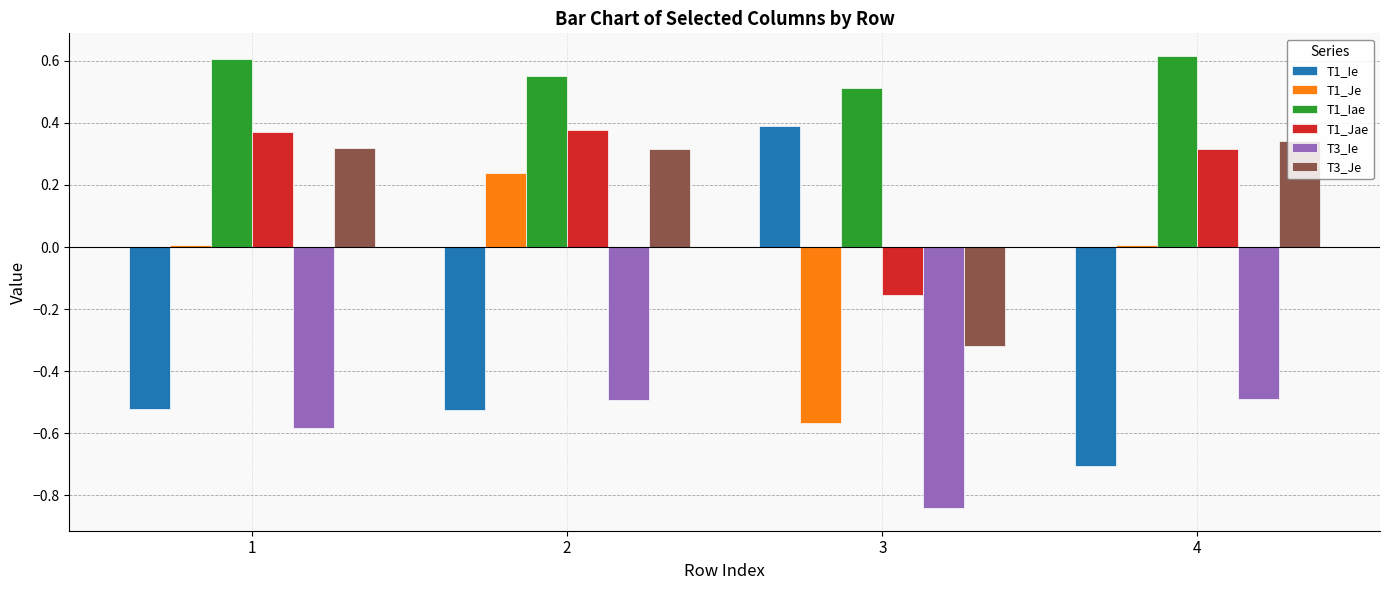

At 3, list the series in order from largest to smallest.

T1_Iae, T1_Ie, T1_Jae, T3_Je, T1_Je, T3_Ie